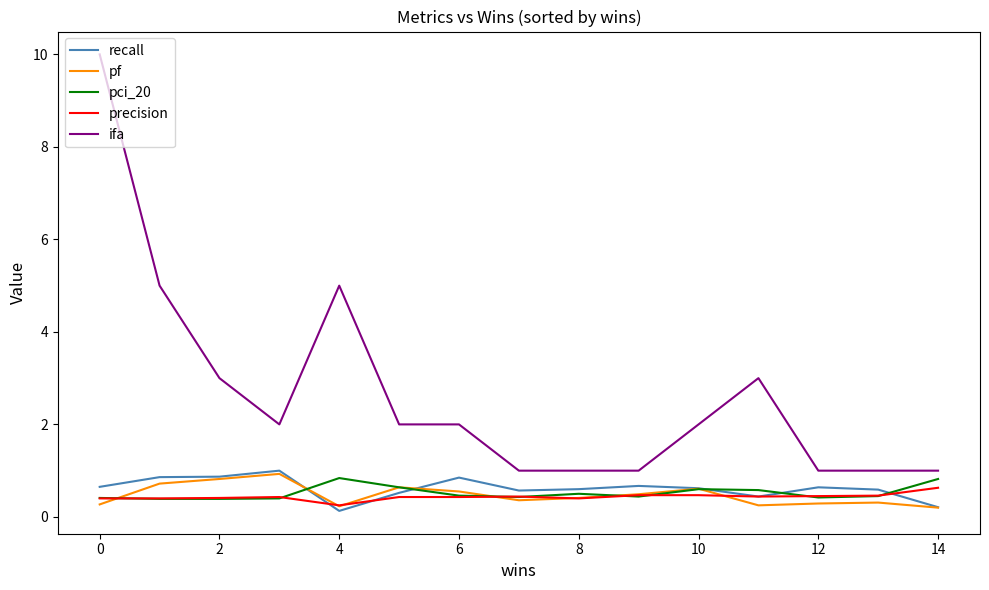

What is the maximum value for ifa?

10.0